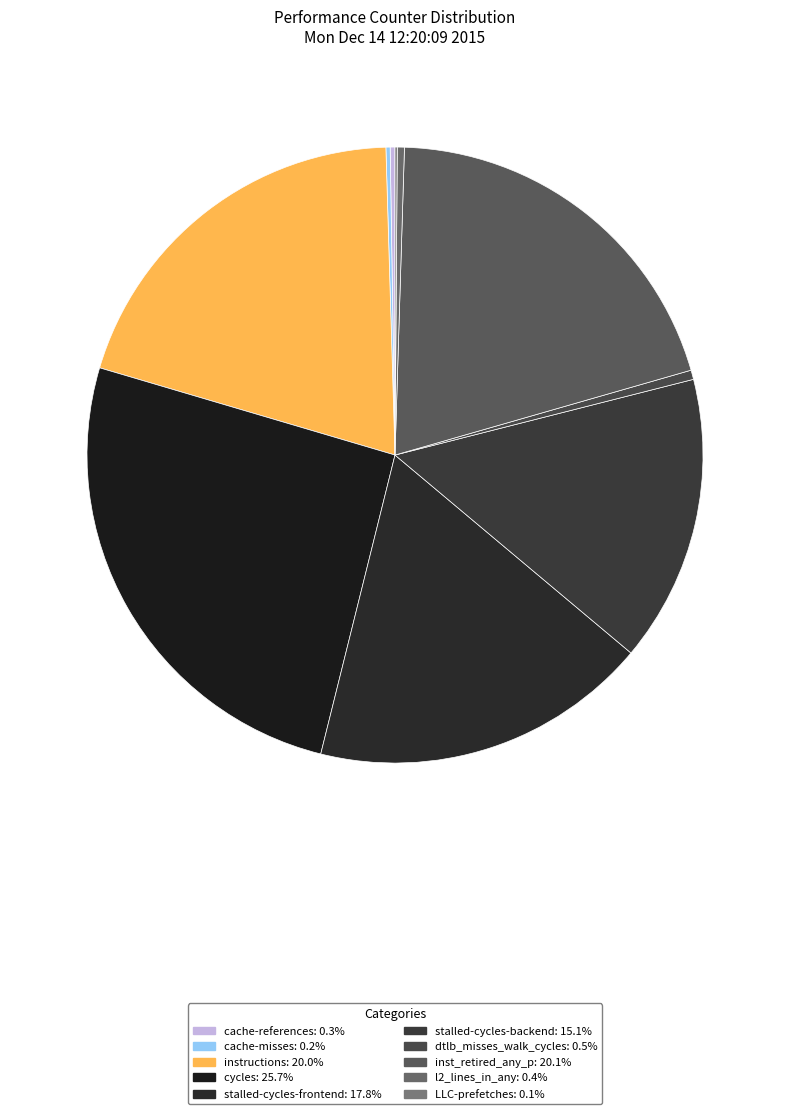

True or false: cache-references accounts for 0% of the total.

True